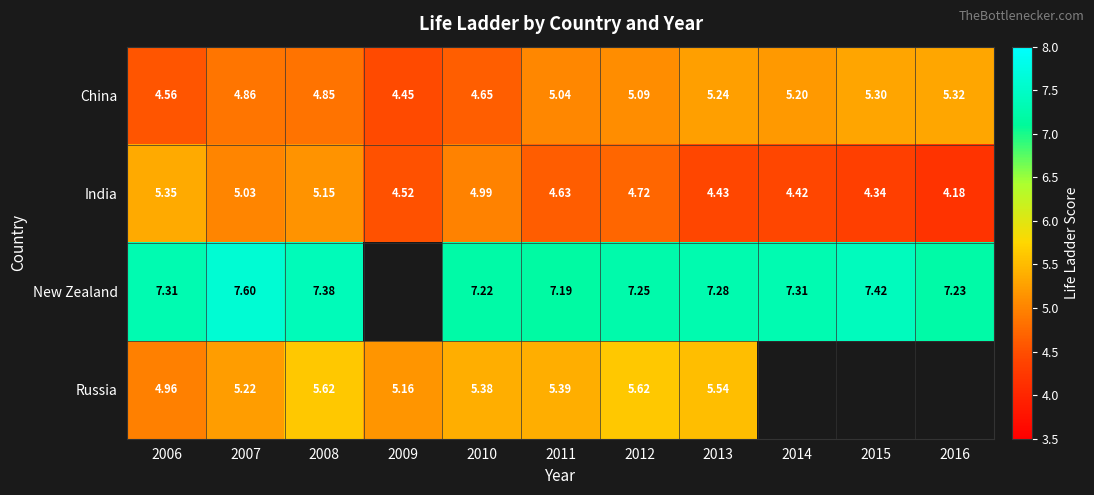

At 2011, list the series in order from largest to smallest.

New Zealand, Russia, China, India